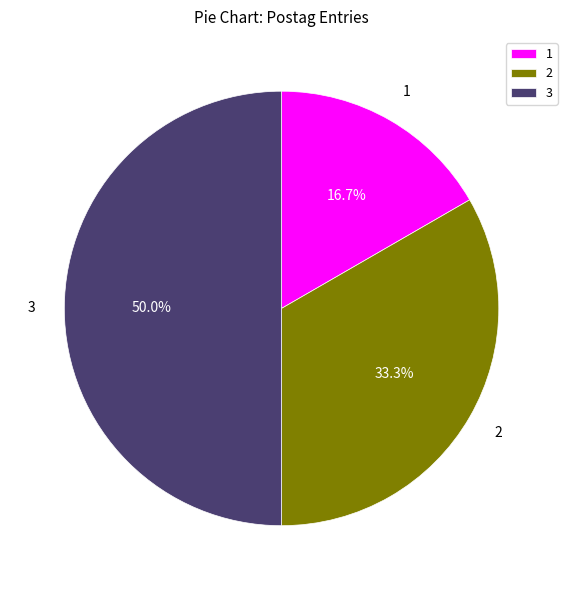

Does 2 represent more than half of the total?

No